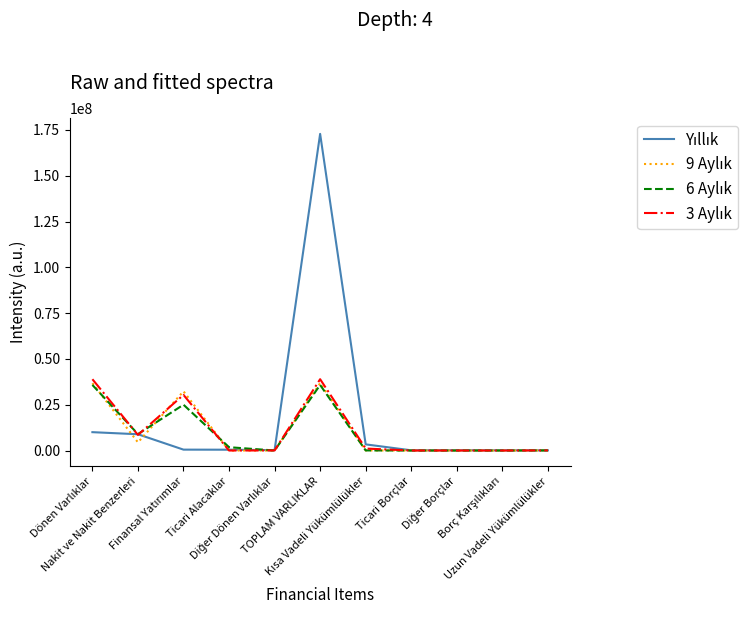

Does the chart have visible grid lines?

No